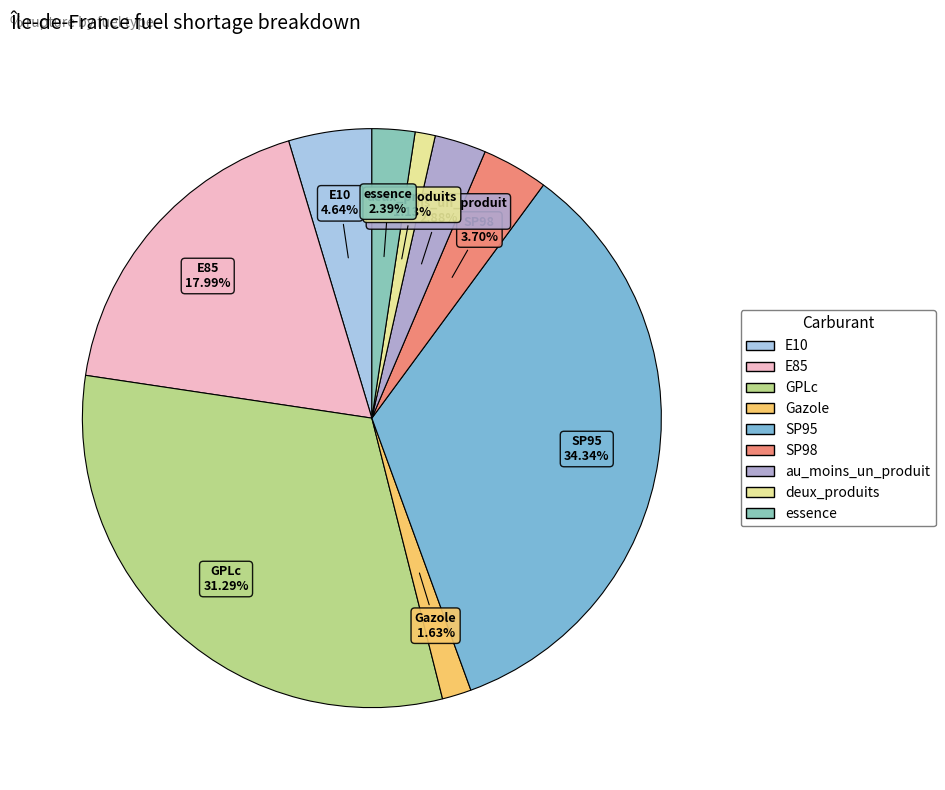

To the nearest percent, what is the combined percentage of deux_produits and E10?

6%